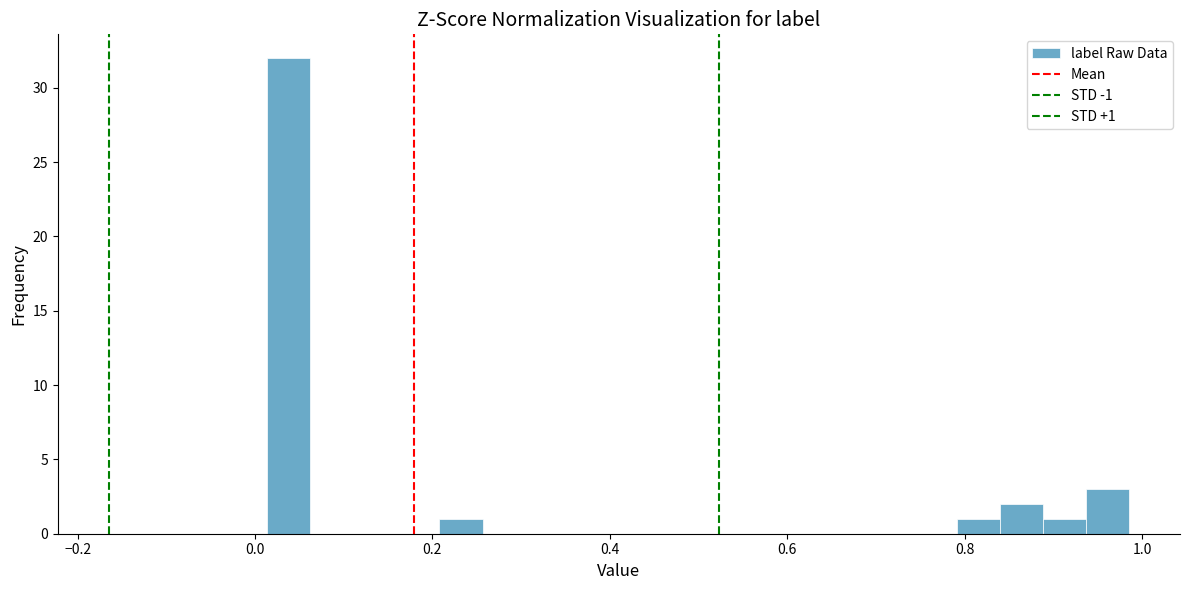

Around what value on the x-axis is the tallest bar? Give the approximate position of its centre, as read against the axis.

0.04